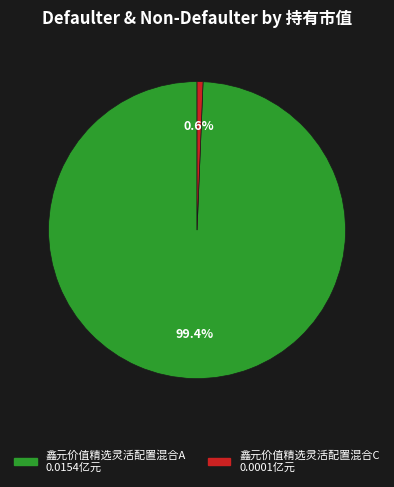

Which category accounts for the majority?

鑫元价值精选灵活配置混合A